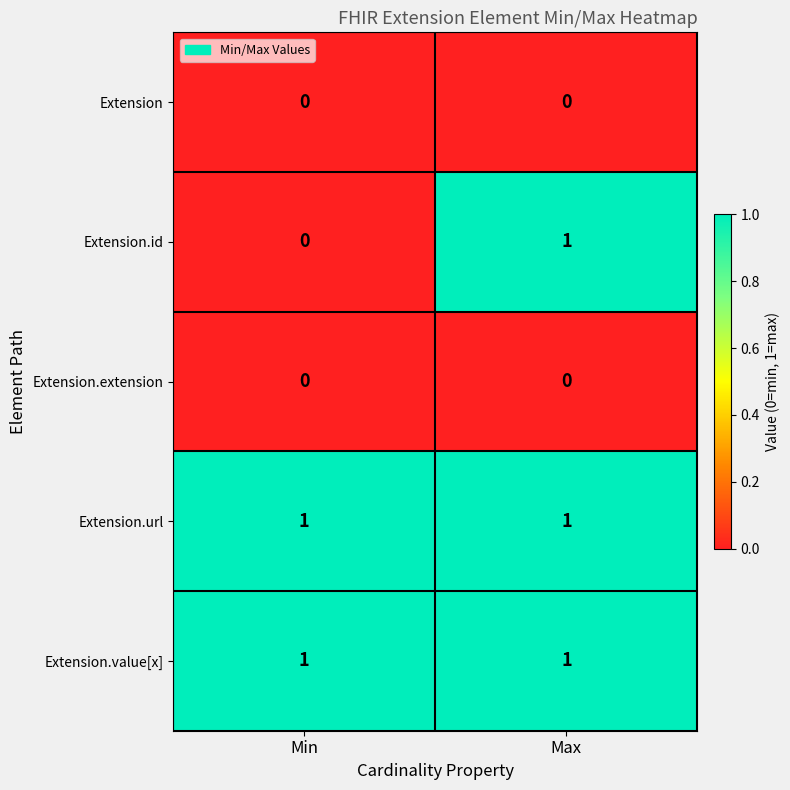

Rank the categories by Extension.id value from lowest to highest.

Min, Max